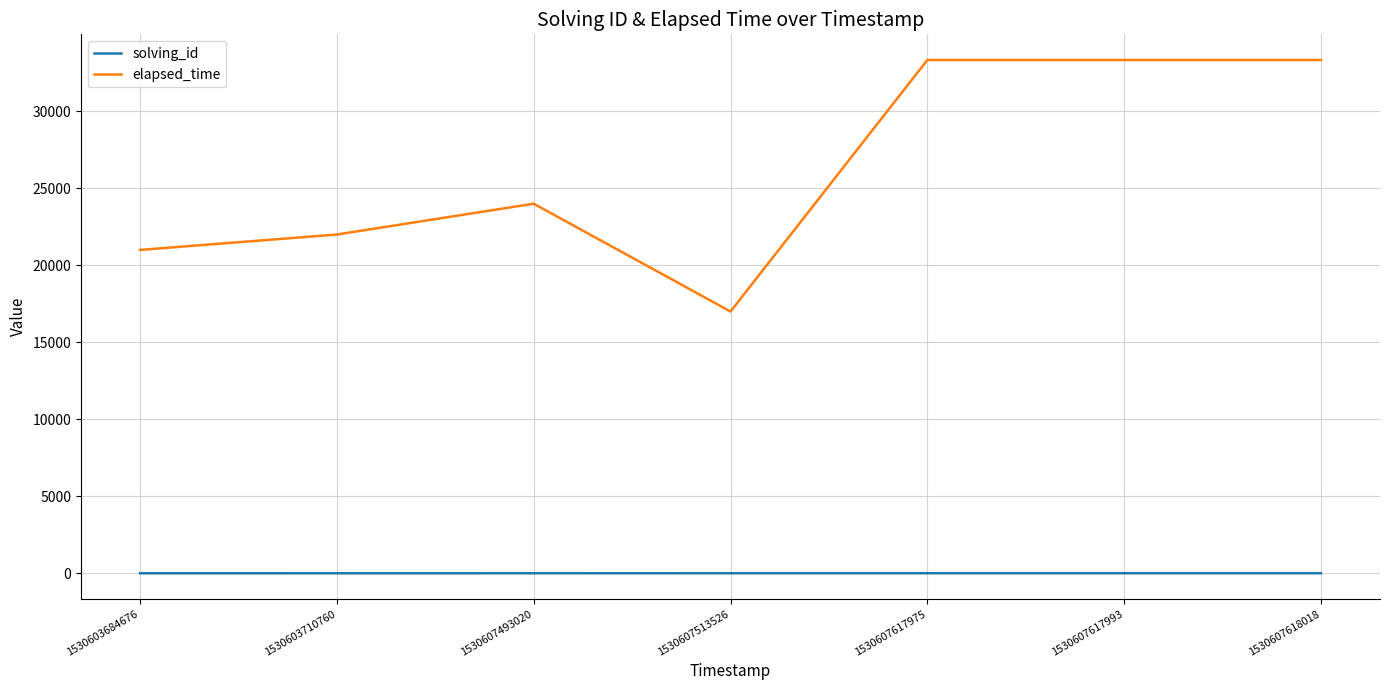

Which series has the largest total across all categories?

elapsed_time